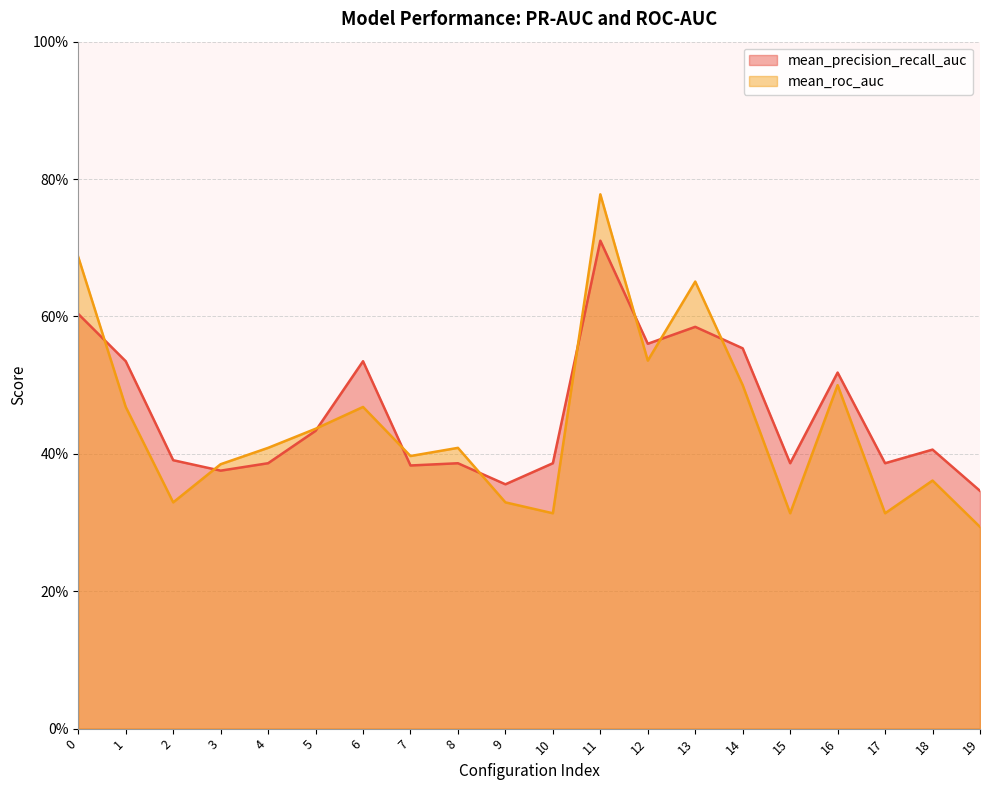

List the series in order of their peak value, lowest first.

mean_precision_recall_auc, mean_roc_auc